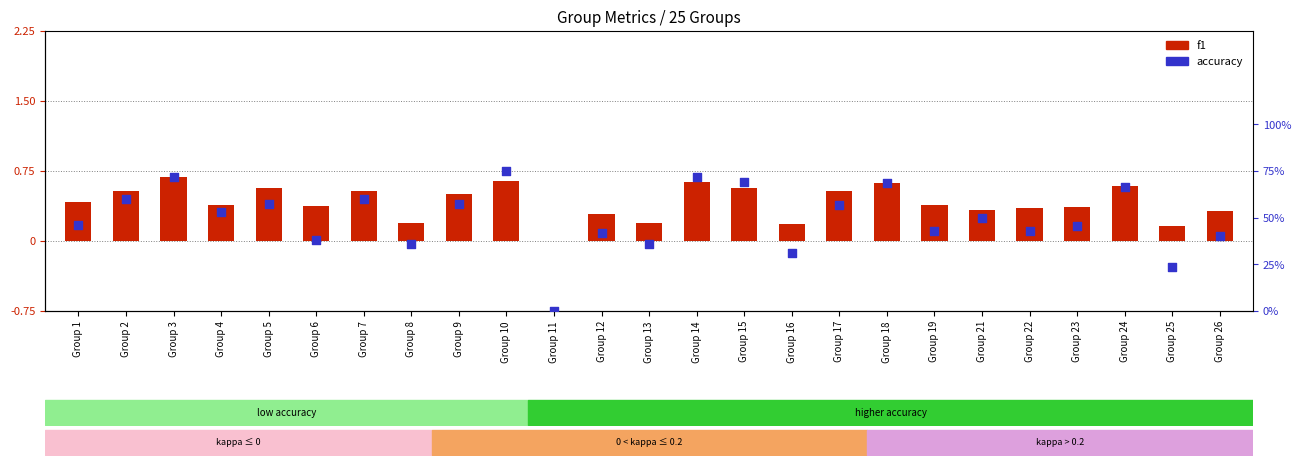

Is the value of f1 at Group 23 greater than the value of accuracy at Group 2?

No